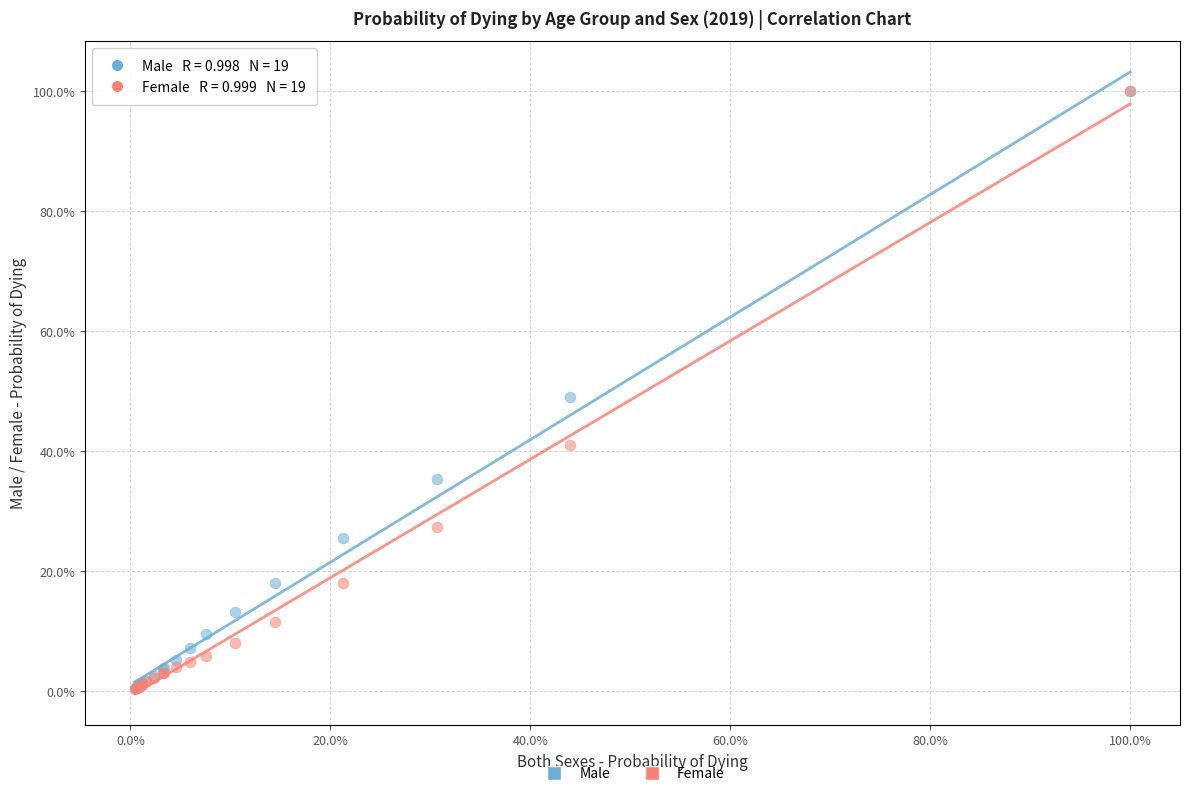

What are all the series names shown in the legend?

Male, Female